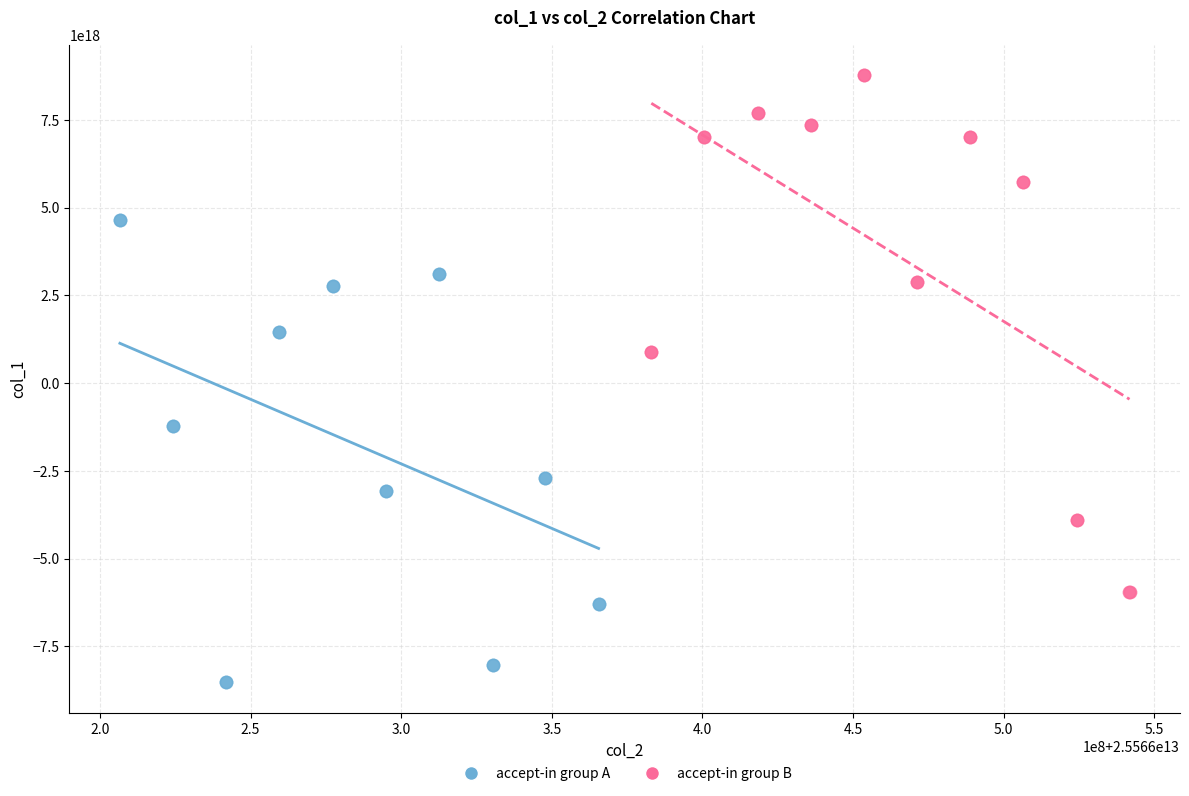

Which series has the largest Y range (max minus min)?

accept-in group B